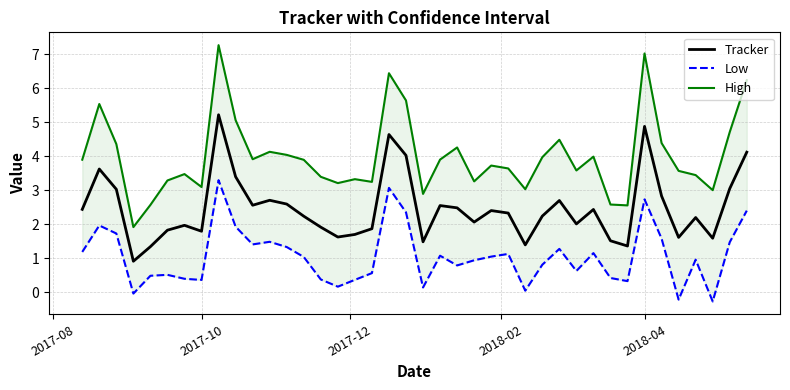

Reading right to left, list all the values displayed in this chart.

Tracker: 4.1	3.0	1.6	2.2	1.6	2.8	4.9	1.4	1.5	2.4	2.0	2.7	2.2	1.4	2.3	2.4	2.1	2.5	2.5	1.5	4.0	4.6	1.9	1.7	1.6	1.9	2.2	2.6	2.7	2.6	3.4	5.2	1.8	2.0	1.8	1.3	0.9	3.0	3.6	2.4
Low: 2.4	1.5	-0.3	1.0	-0.2	1.6	2.7	0.3	0.4	1.1	0.6	1.3	0.8	0.0	1.1	1.0	0.9	0.8	1.1	0.1	2.3	3.1	0.6	0.4	0.2	0.4	1.0	1.3	1.5	1.4	1.9	3.3	0.4	0.4	0.5	0.5	-0.0	1.7	2.0	1.2
High: 6.2	4.7	3.0	3.4	3.6	4.4	7.0	2.6	2.6	4.0	3.6	4.5	4.0	3.0	3.6	3.7	3.3	4.3	3.9	2.9	5.6	6.4	3.2	3.3	3.2	3.4	3.9	4.0	4.1	3.9	5.1	7.3	3.1	3.5	3.3	2.6	1.9	4.4	5.5	3.9